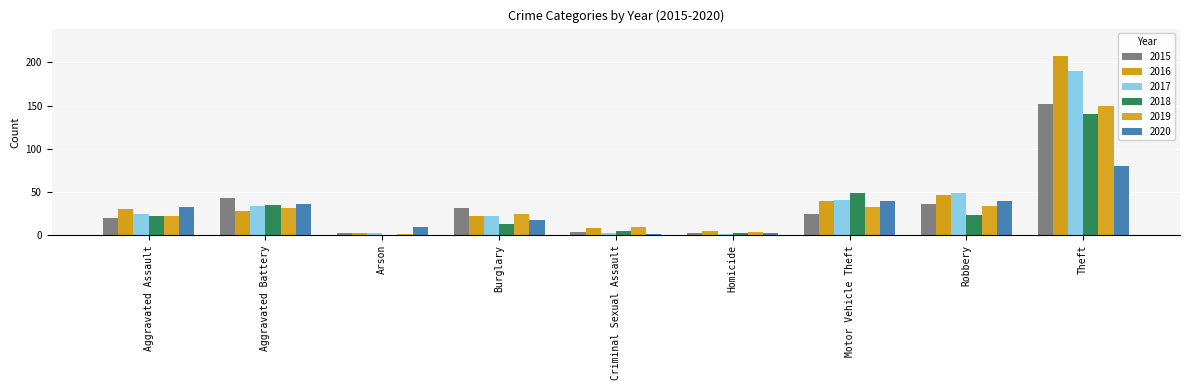

Reading right to left, what are all the values shown in this chart?

2015: Theft=152	Robbery=36	Motor Vehicle Theft=24	Homicide=3	Criminal Sexual Assault=4	Burglary=32	Arson=2	Aggravated Battery=43	Aggravated Assault=20
2016: Theft=208	Robbery=47	Motor Vehicle Theft=39	Homicide=5	Criminal Sexual Assault=8	Burglary=22	Arson=2	Aggravated Battery=28	Aggravated Assault=30
2017: Theft=190	Robbery=49	Motor Vehicle Theft=41	Homicide=1	Criminal Sexual Assault=2	Burglary=22	Arson=2	Aggravated Battery=34	Aggravated Assault=24
2018: Theft=140	Robbery=23	Motor Vehicle Theft=49	Homicide=2	Criminal Sexual Assault=5	Burglary=13	Arson=0	Aggravated Battery=35	Aggravated Assault=22
2019: Theft=149	Robbery=34	Motor Vehicle Theft=33	Homicide=4	Criminal Sexual Assault=9	Burglary=25	Arson=1	Aggravated Battery=31	Aggravated Assault=22
2020: Theft=80	Robbery=39	Motor Vehicle Theft=40	Homicide=3	Criminal Sexual Assault=1	Burglary=18	Arson=9	Aggravated Battery=36	Aggravated Assault=33